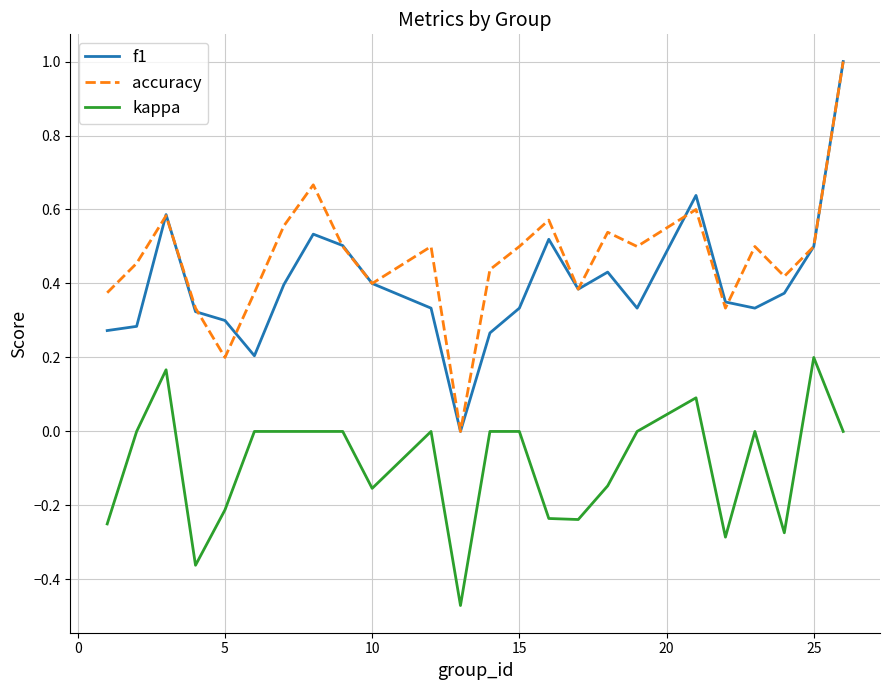

In f1, how many points are lower than both neighbors (excluding endpoints)?

5